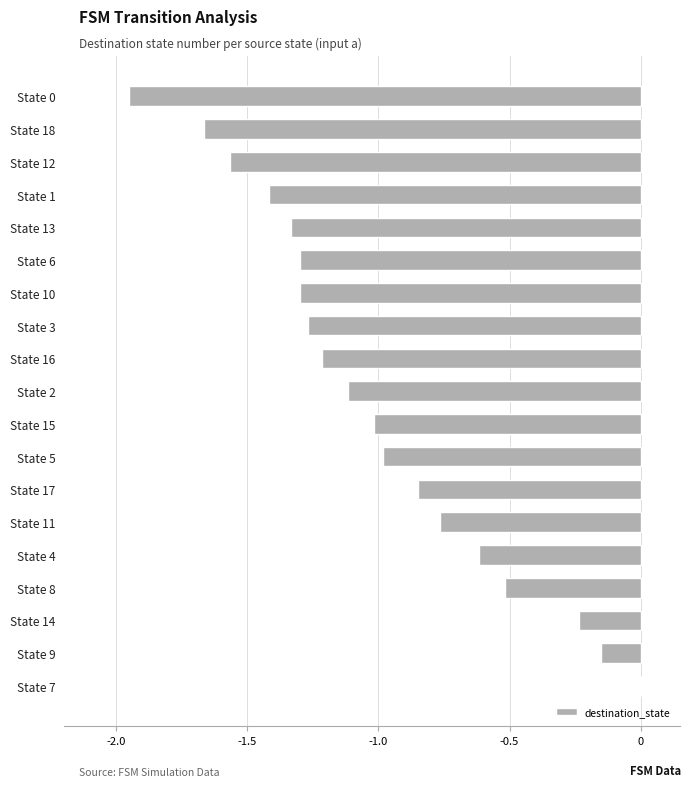

What is the sum of the values at State 18 and State 10?

-3.0